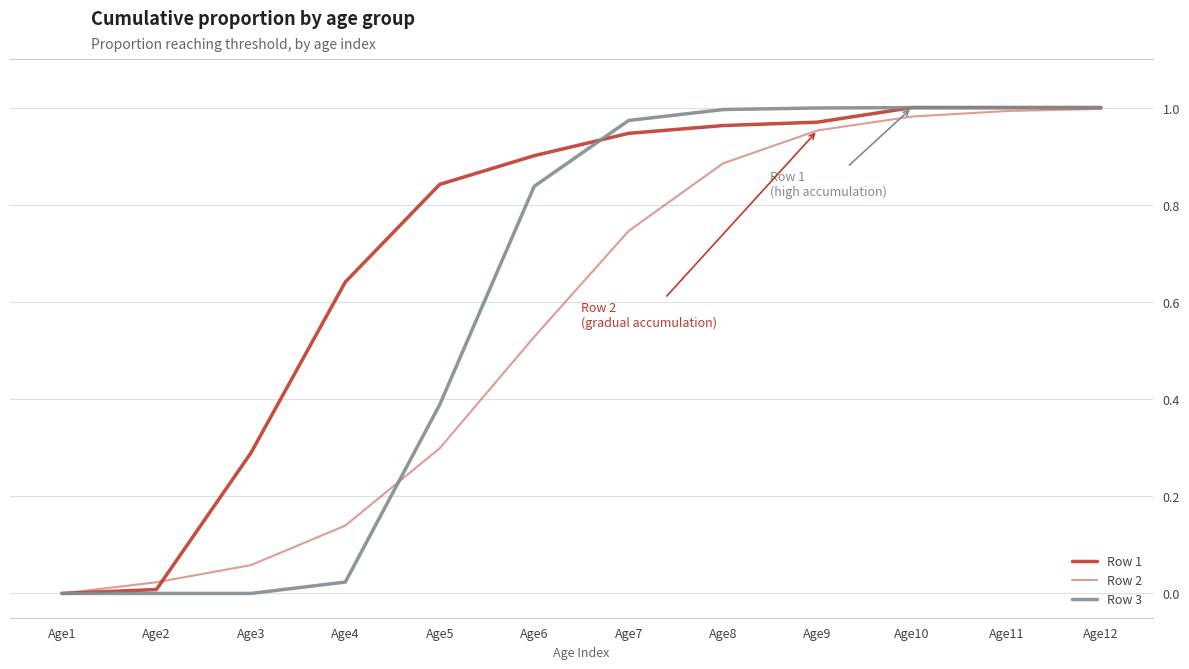

Is this an area chart (filled region under the line)?

No